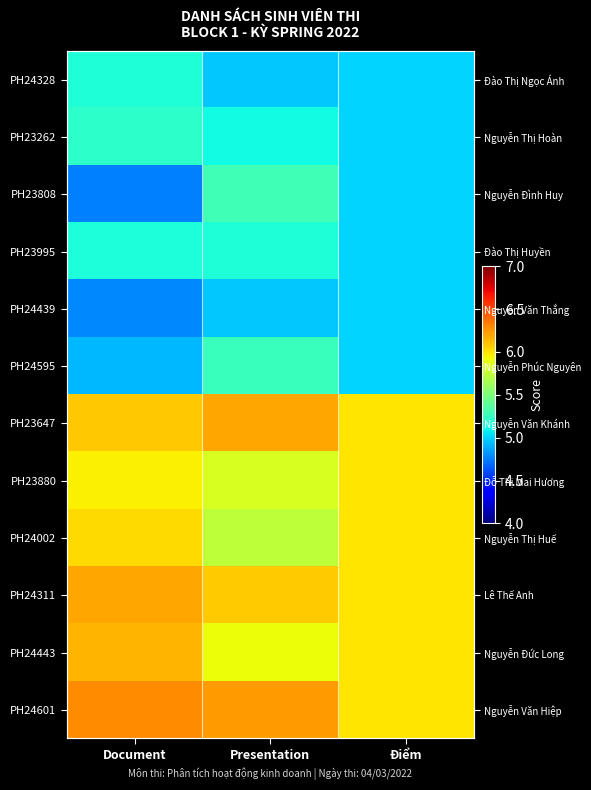

What is the smallest value displayed?

4.8